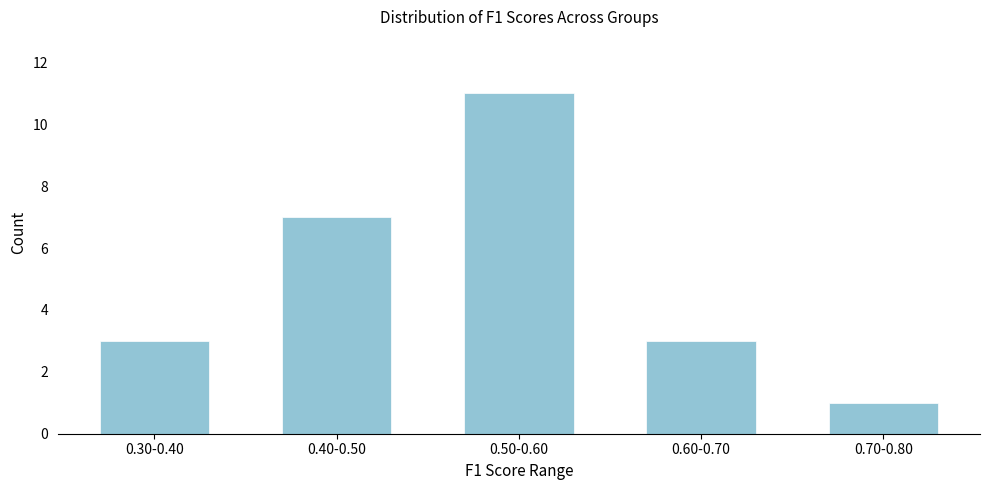

Reading left to right, extract all data points from this chart.

0.30-0.40=3	0.40-0.50=7	0.50-0.60=11	0.60-0.70=3	0.70-0.80=1